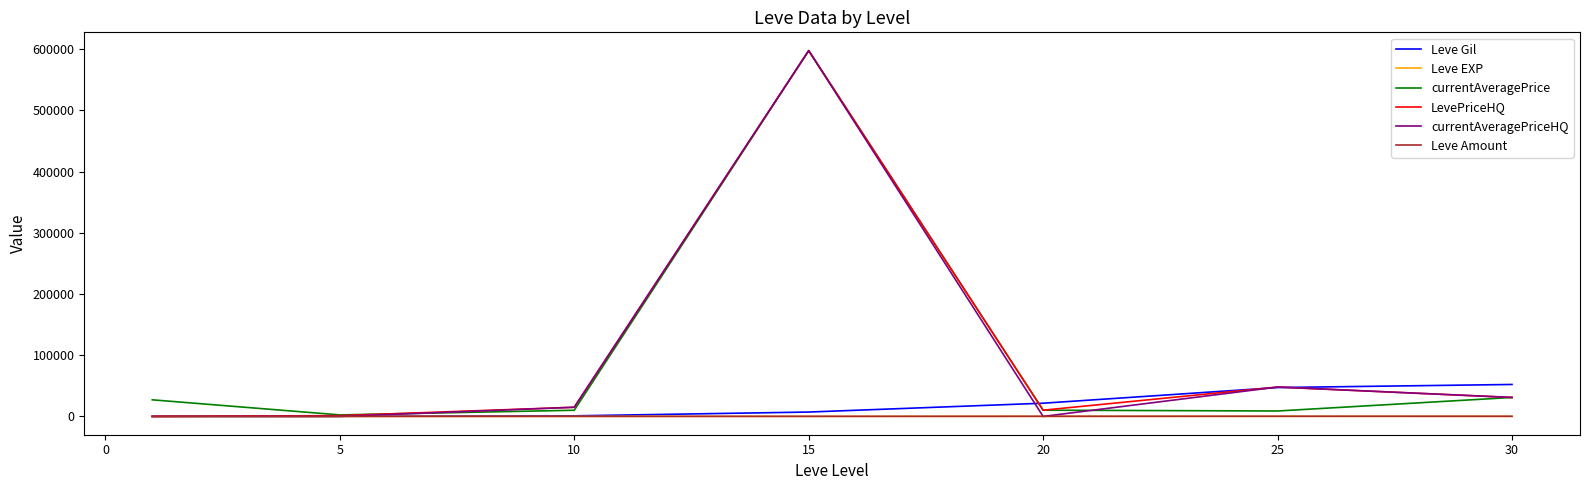

What is the maximum value for currentAveragePrice?

597597.0